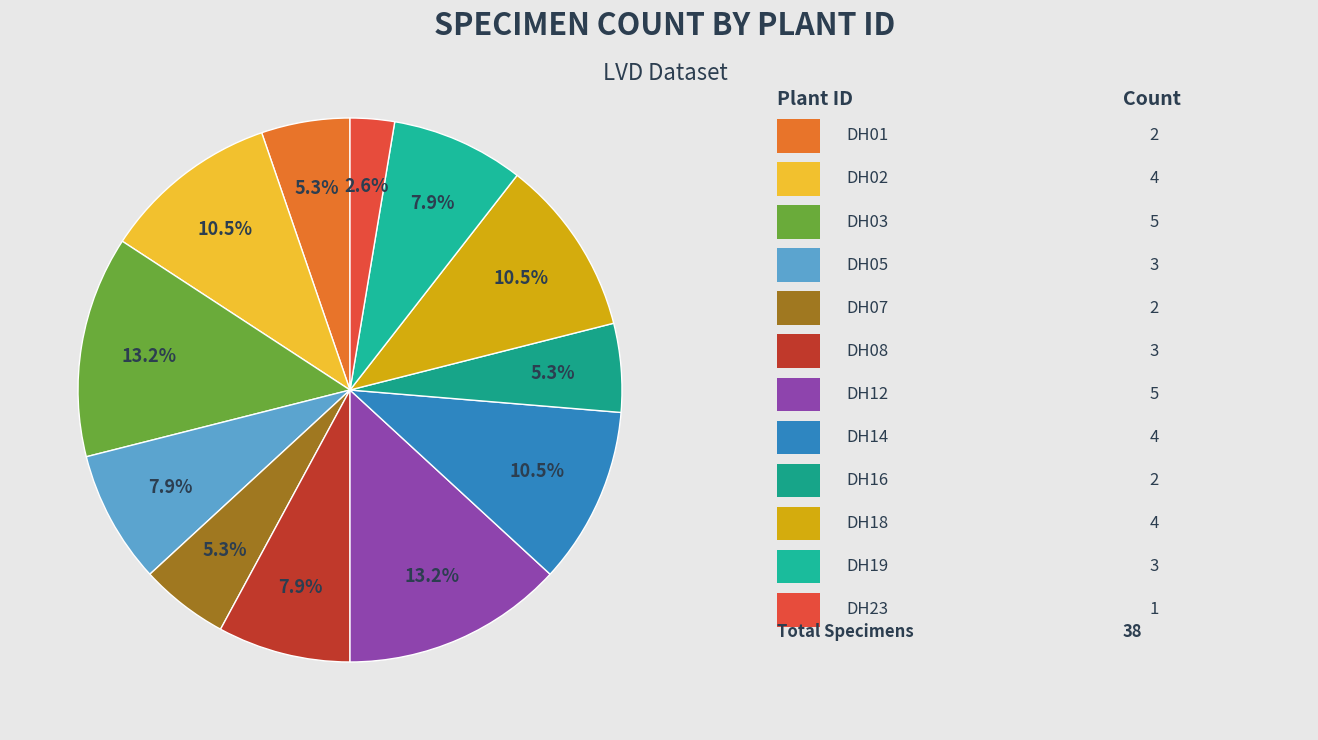

Which category has the biggest portion of the pie?

DH03